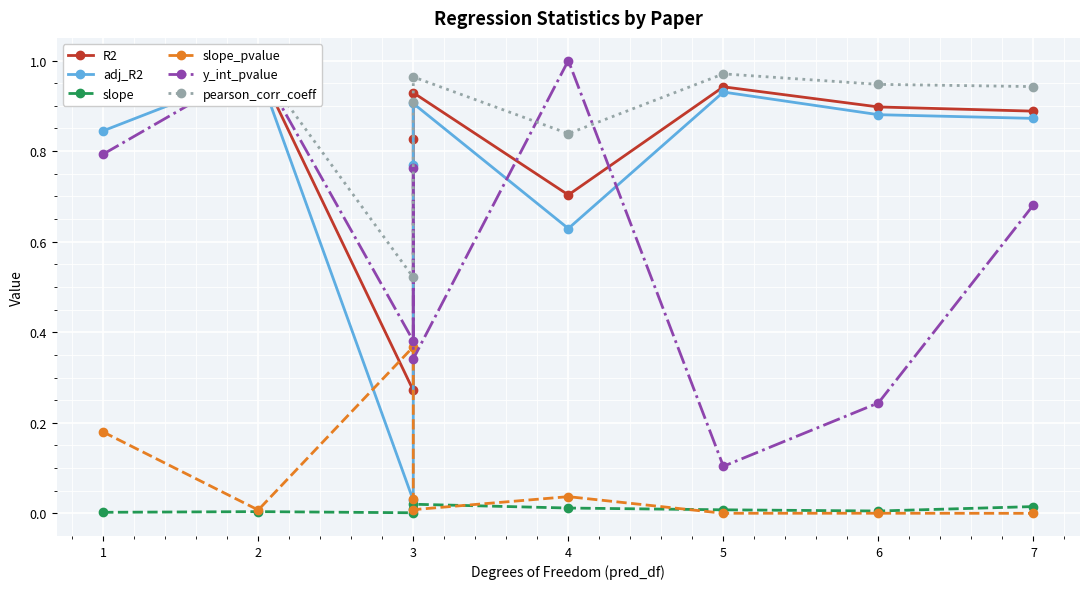

Which has a higher value, 4 or 3?

4